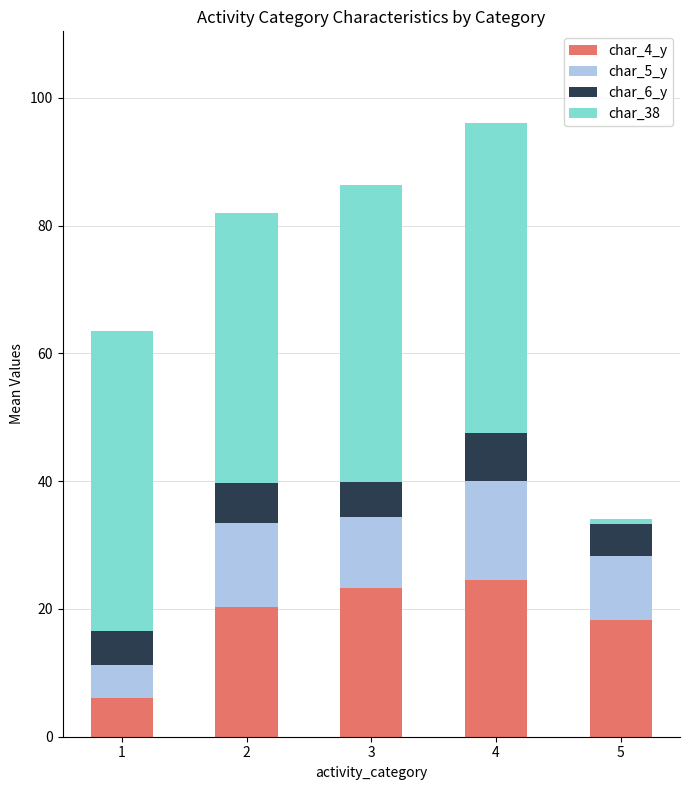

At which category is the sum across all series the highest?

4